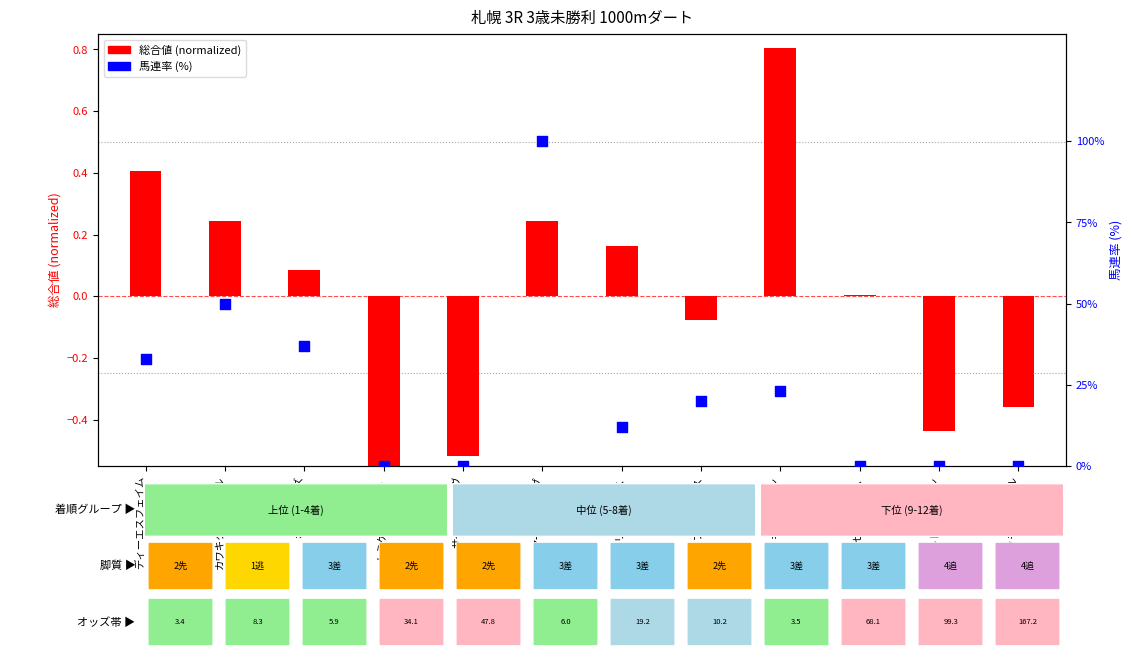

Is the value of 馬連率 (%) at ヴェルトフリーデン greater than the value of 総合値 (normalized) at カワキタキャッスル?

No